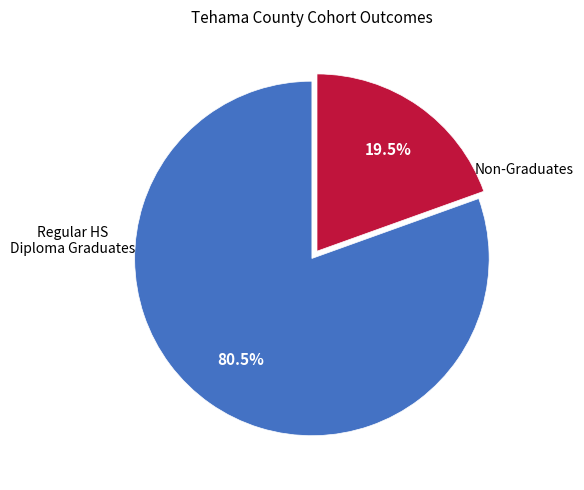

Is there any slice that represents more than half of the pie?

Yes